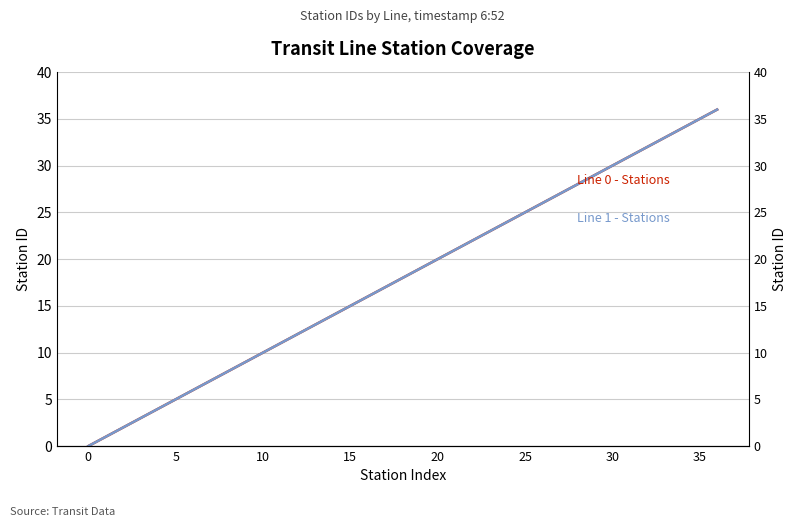

Rank the series at 10 from lowest to highest value.

Line 0 - Stations, Line 1 - Stations